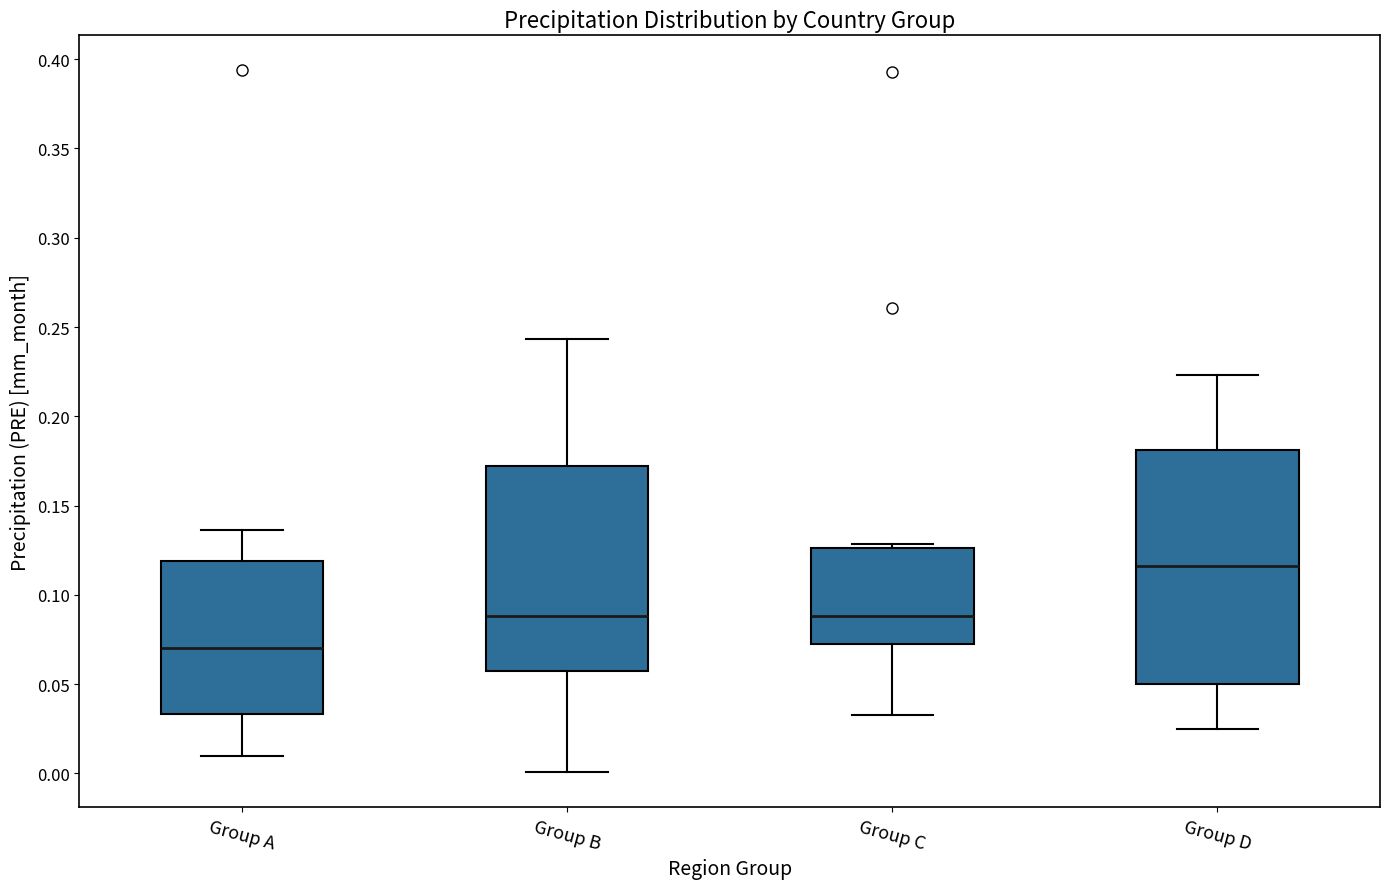

Which box's median line is the highest?

Group D